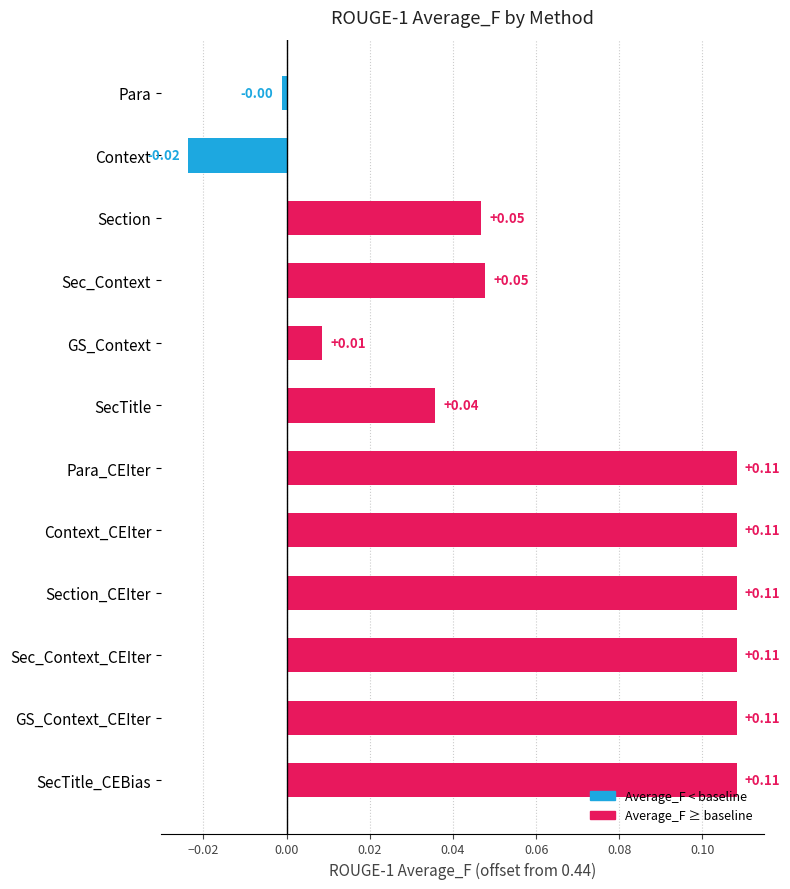

What is the sum of all values?

0.8